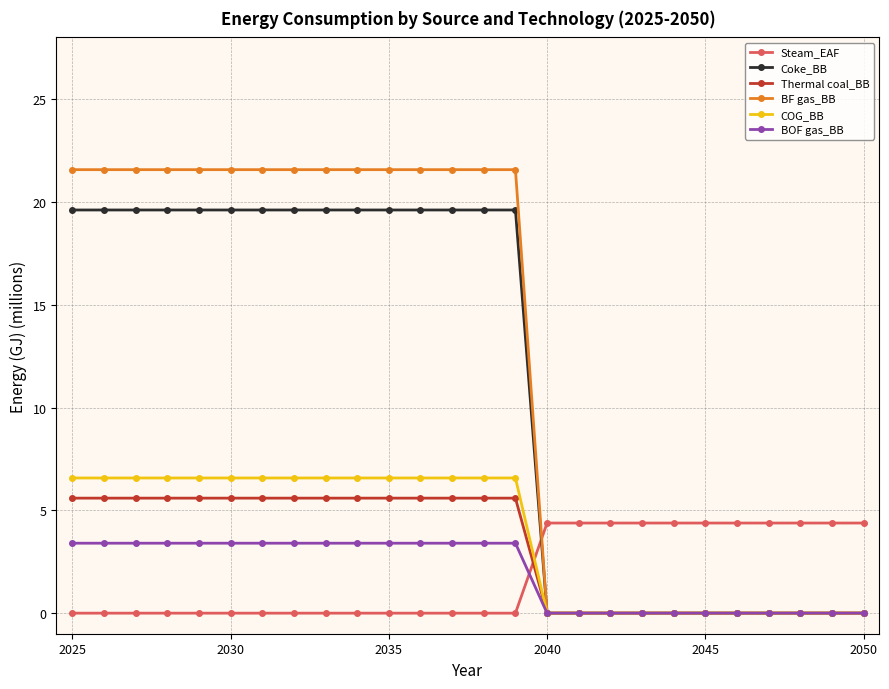

At how many categories does at least one series exceed 17?

15